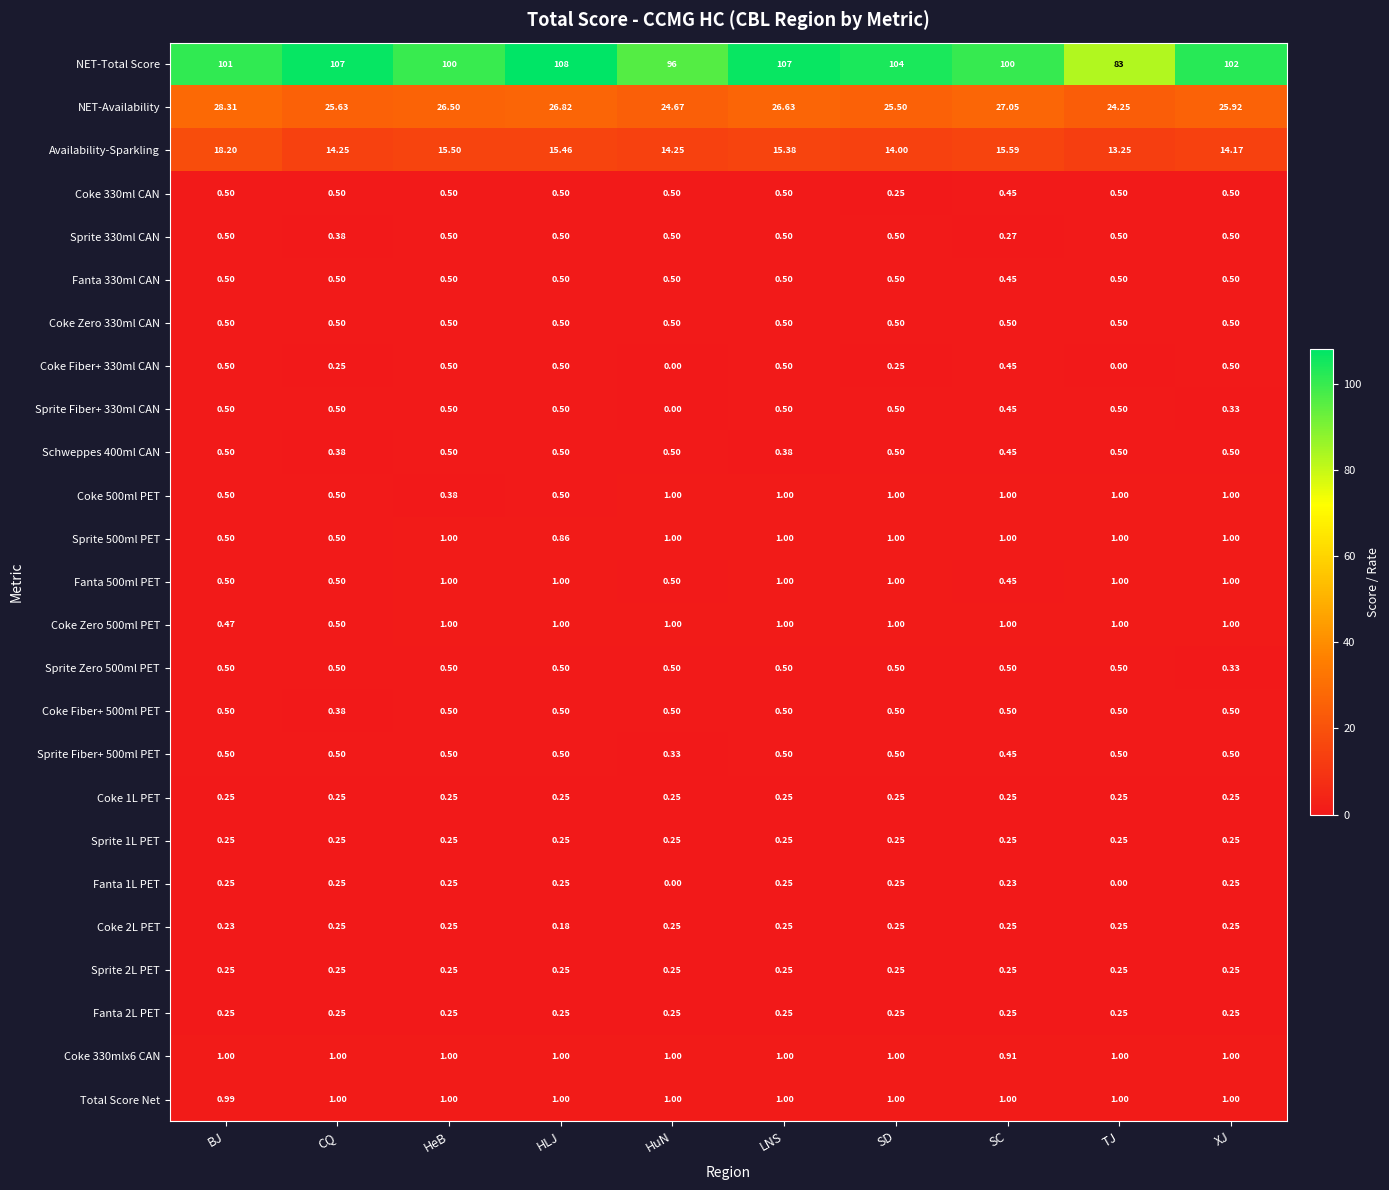

Is the value of Coke 330ml CAN at XJ greater than the value of NET-Availability at HLJ?

No